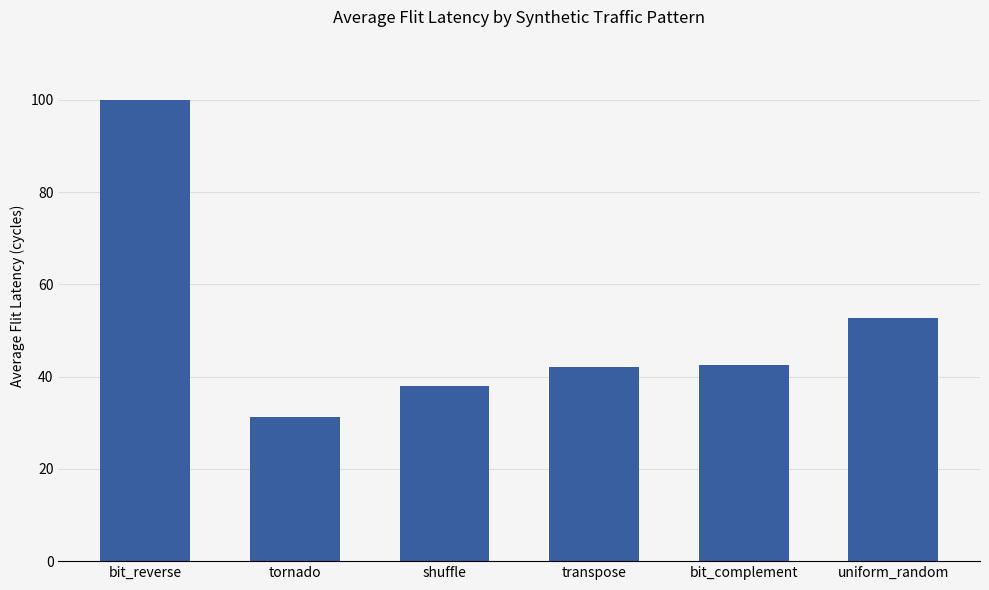

How many distinct data groups are displayed?

1